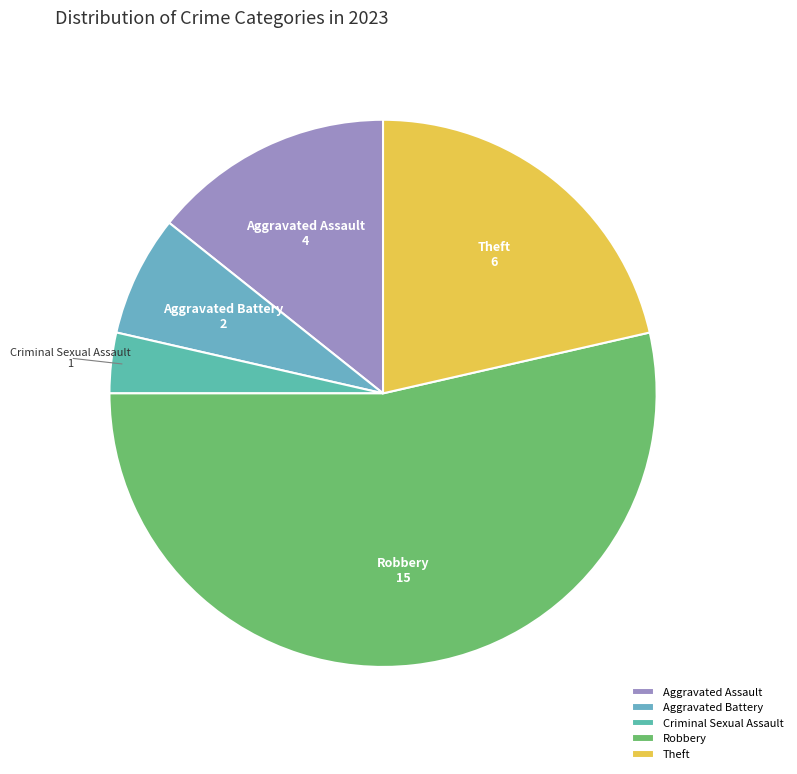

Which category has the biggest portion of the pie?

Robbery